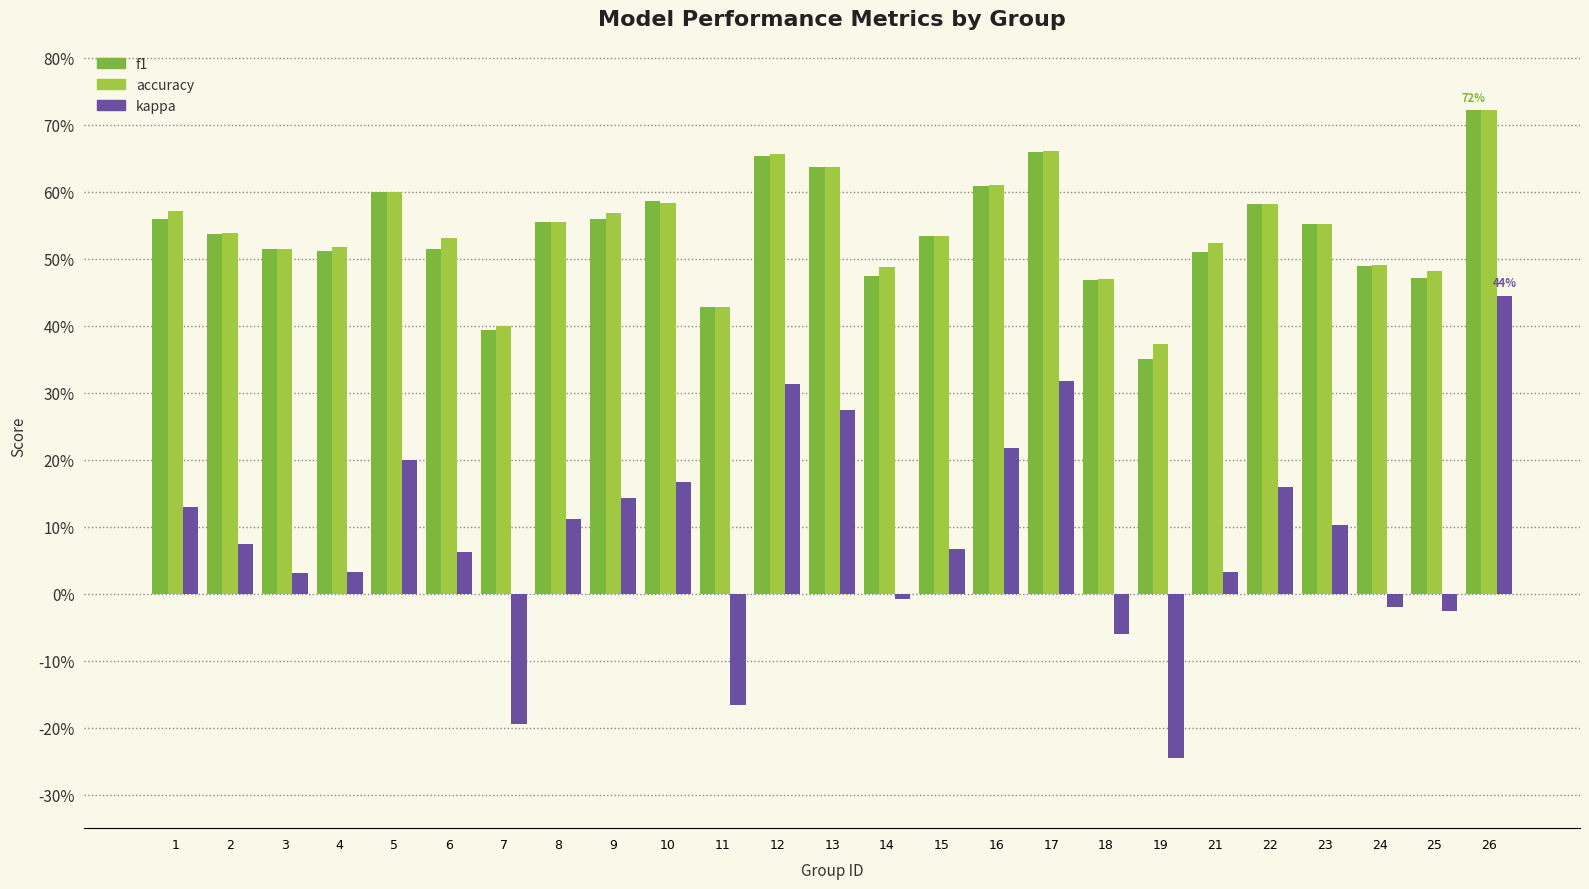

Which series has the largest range (max minus min)?

kappa